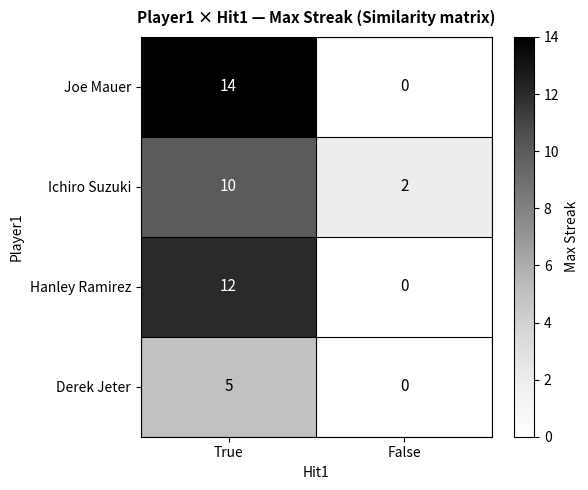

Reading left to right, list all the values displayed in this chart.

Joe Mauer: True=14	False=0
Ichiro Suzuki: True=10	False=2
Hanley Ramirez: True=12	False=0
Derek Jeter: True=5	False=0